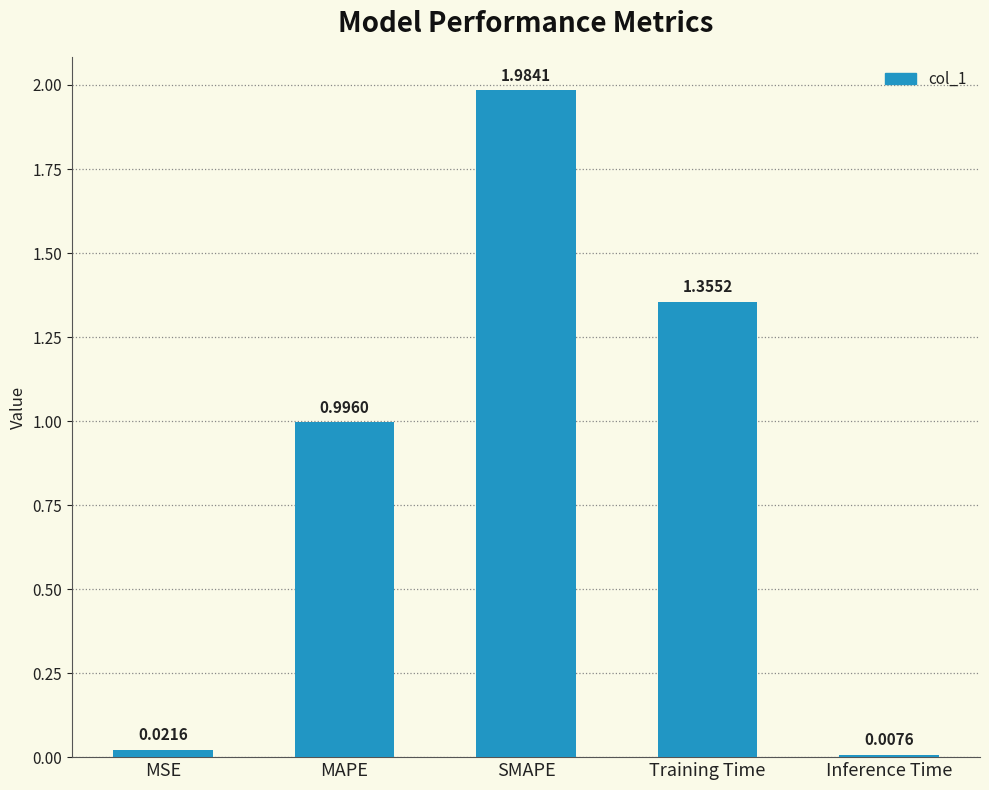

What is the label of the 2nd bar from the right?

Training Time